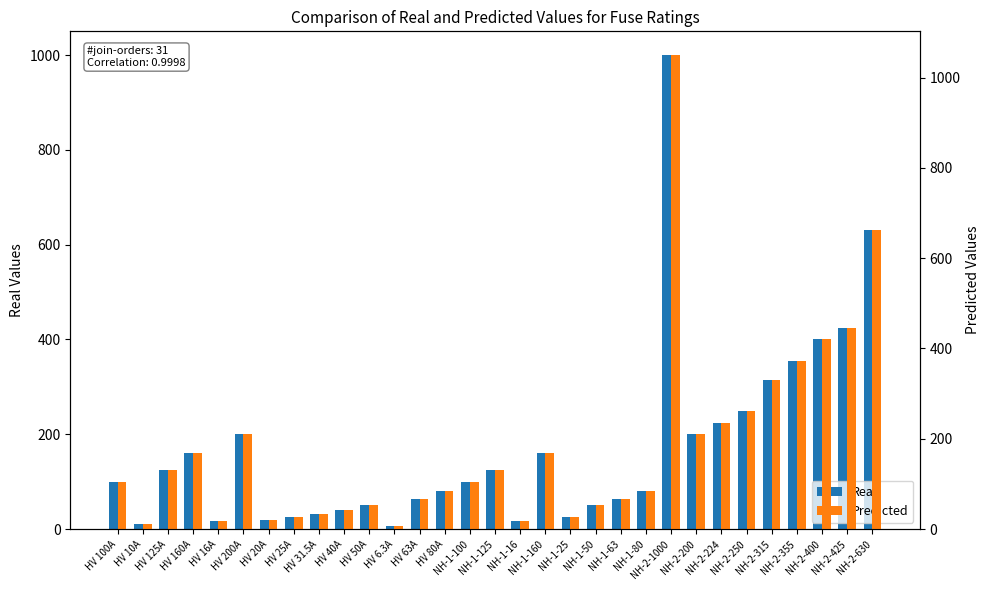

What is the label of the 28th bar from the right?

HV 160A